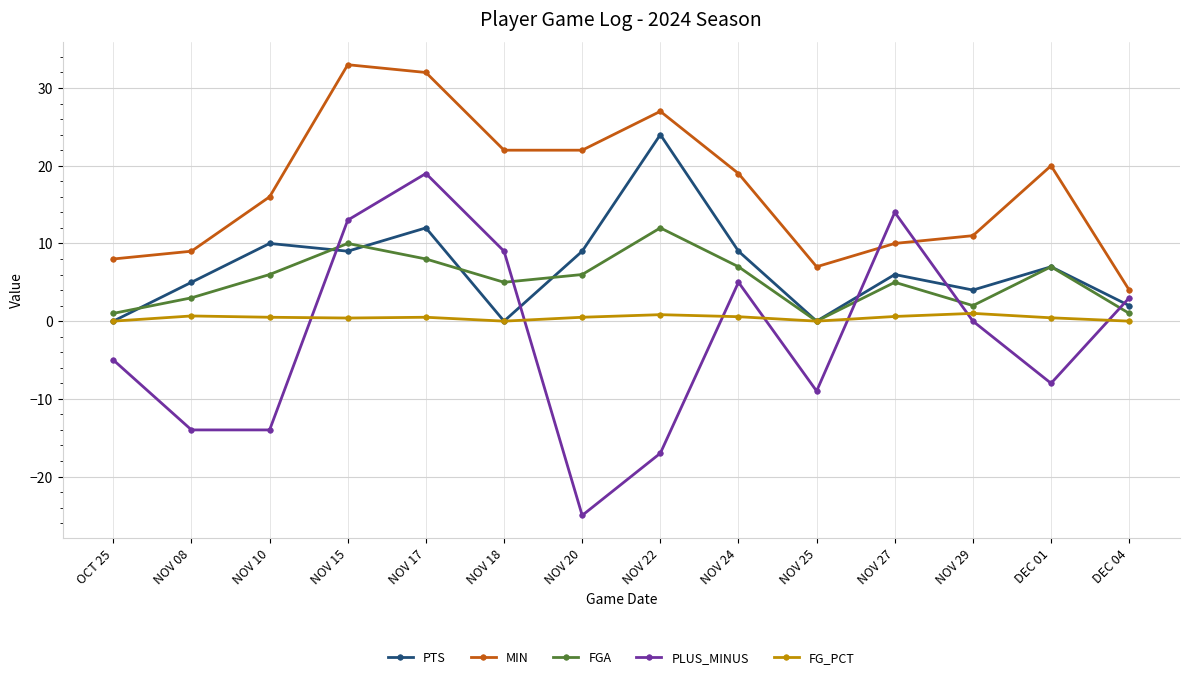

Does the chart have visible grid lines?

Yes